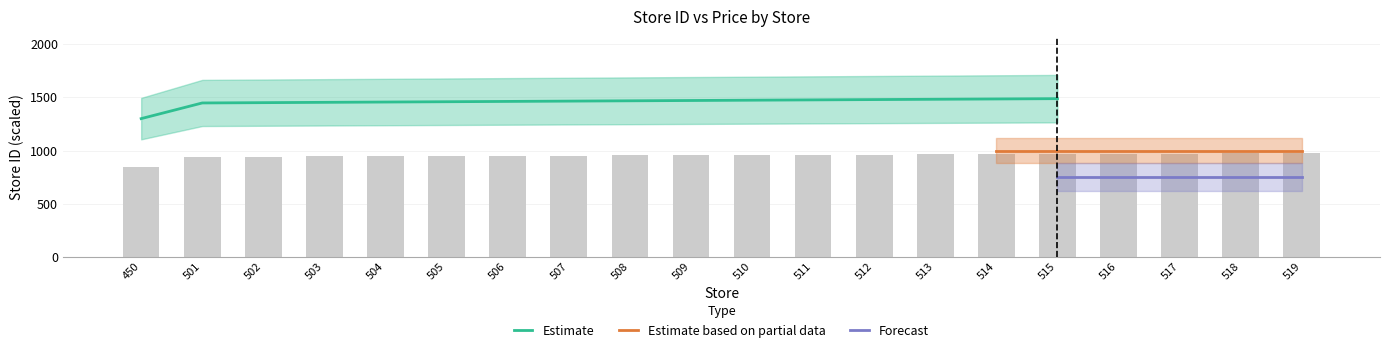

Rank the categories by value from lowest to highest.

450, 501, 502, 503, 504, 505, 506, 507, 508, 509, 510, 511, 512, 513, 514, 515, 516, 517, 518, 519